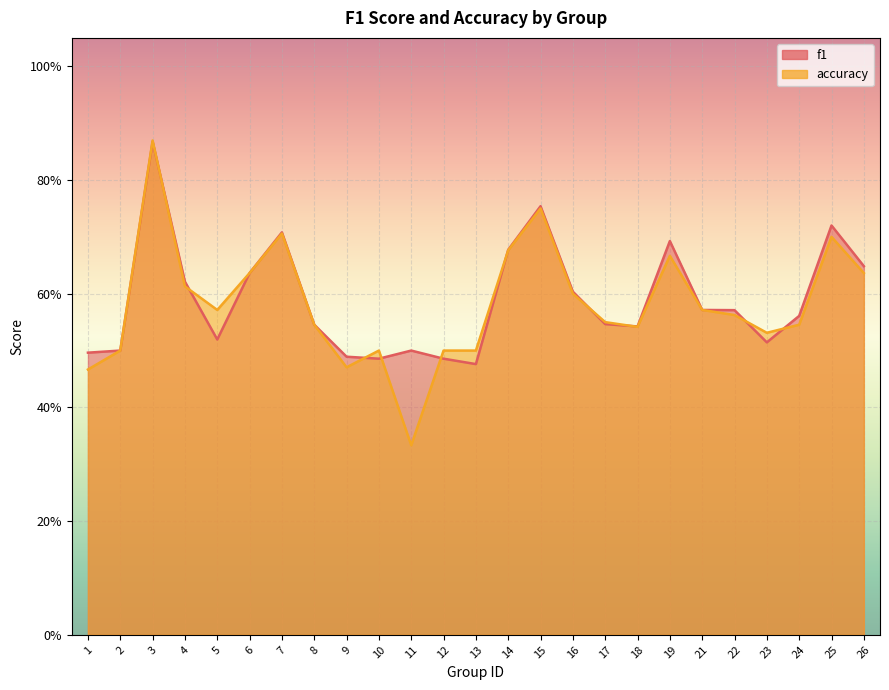

What is the smallest value displayed?

0.3